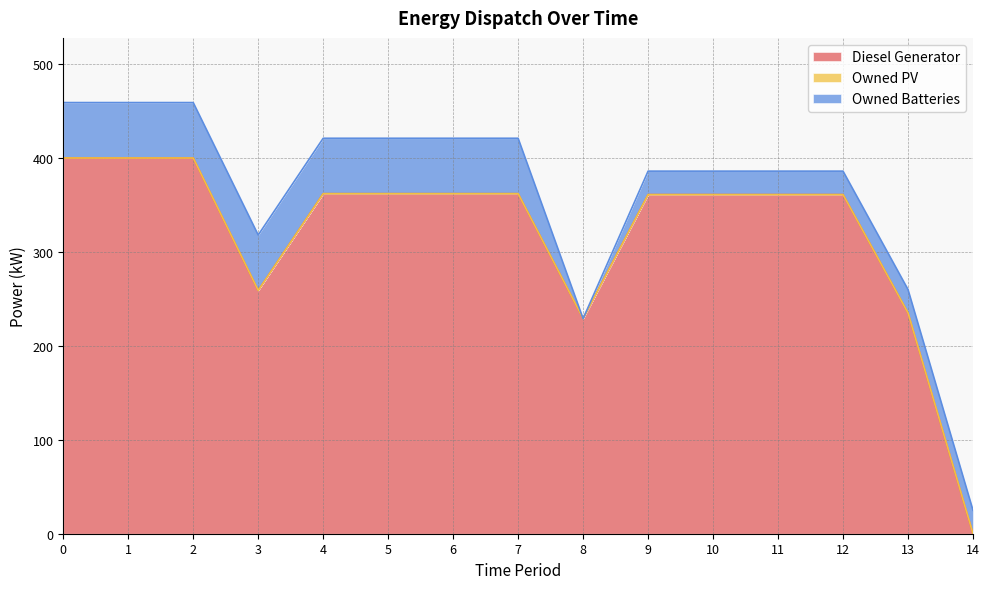

How many data points in Diesel Generator are less than 361?

4